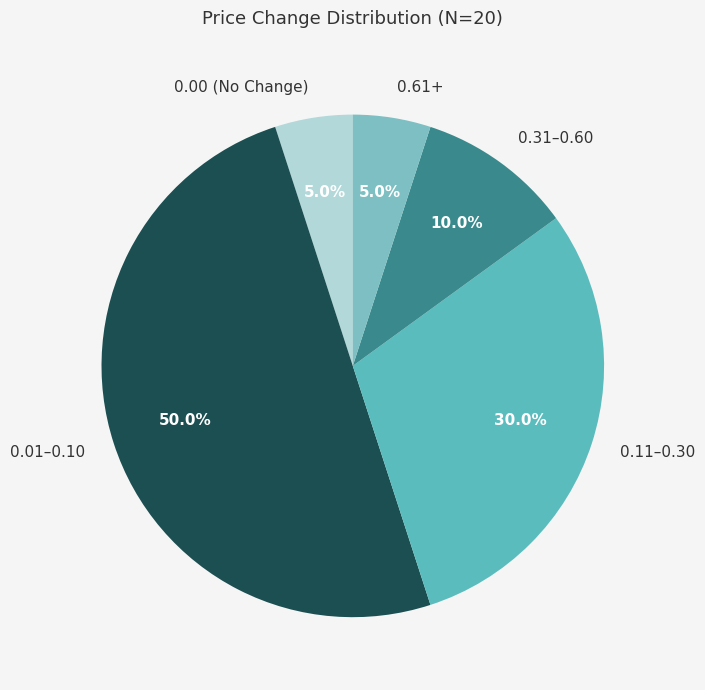

Does 0.61+ represent more than half of the total?

No